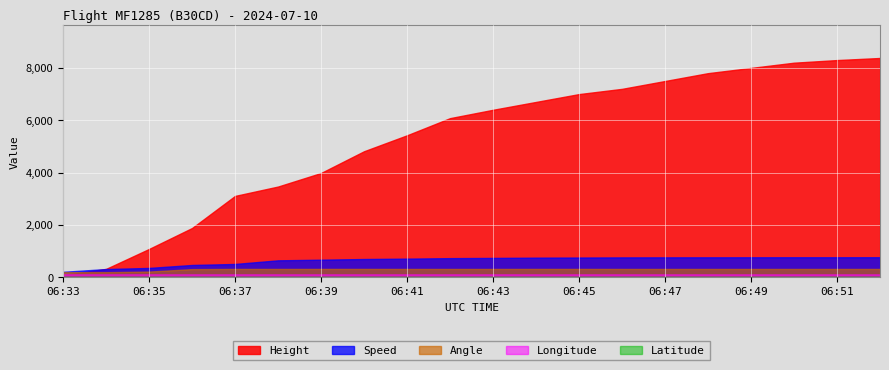

Where is the first local minimum for Latitude?

06:35